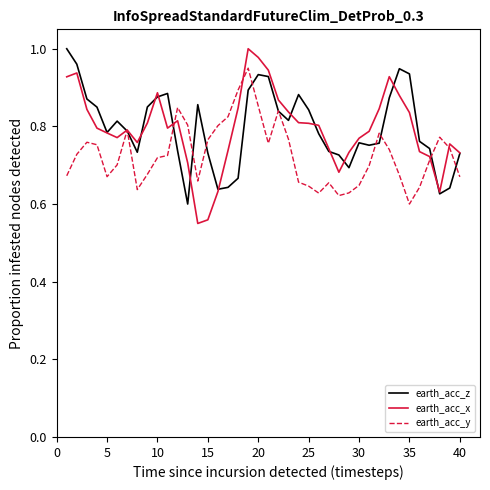

Which series has the largest range (max minus min)?

earth_acc_x